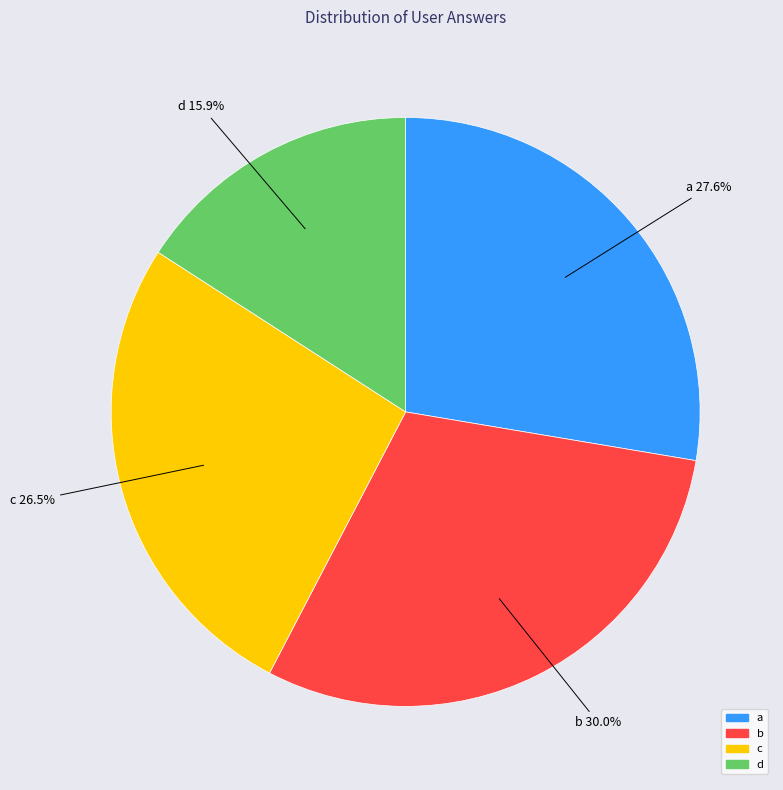

Between c and d, which is larger?

c